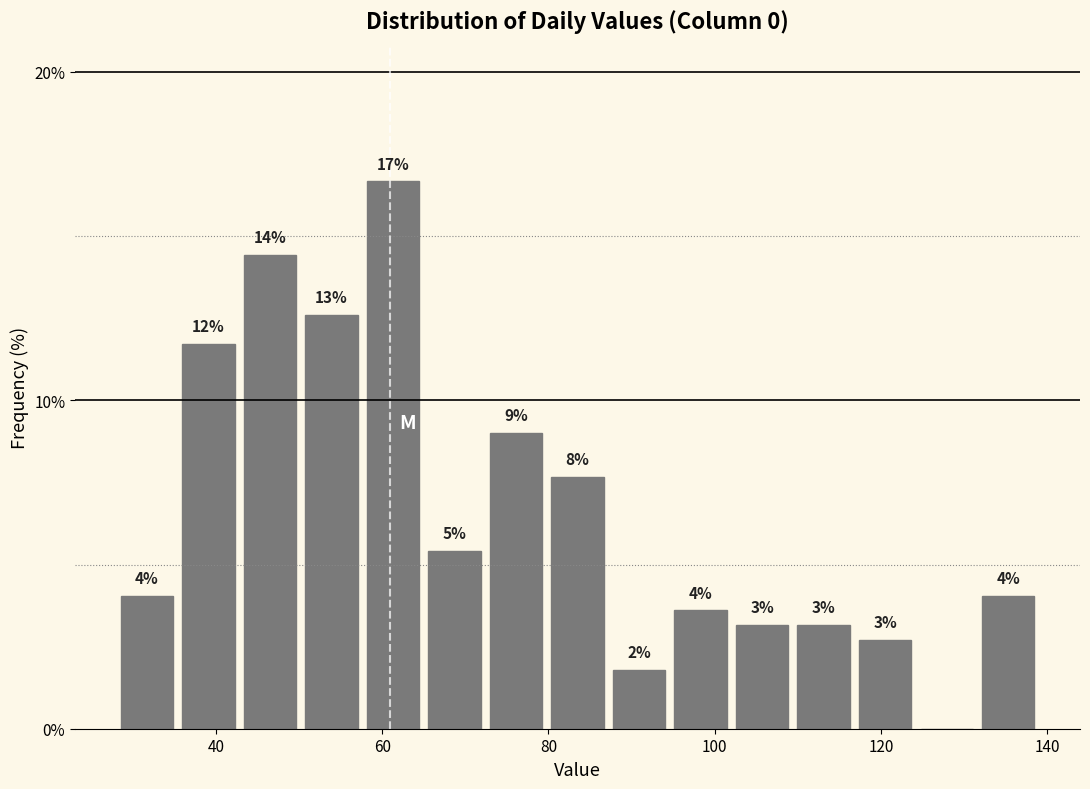

Around what value on the x-axis is the tallest bar? Give the approximate position of its centre, as read against the axis.

62